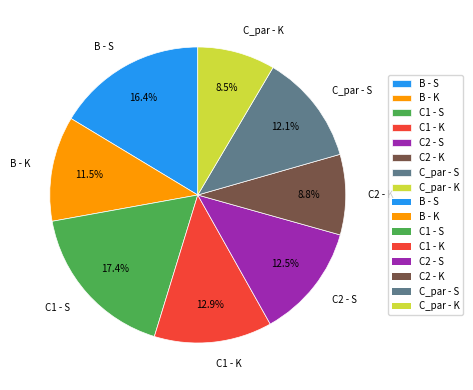

The C1 - K slice represents 13% of the pie. True or false?

True